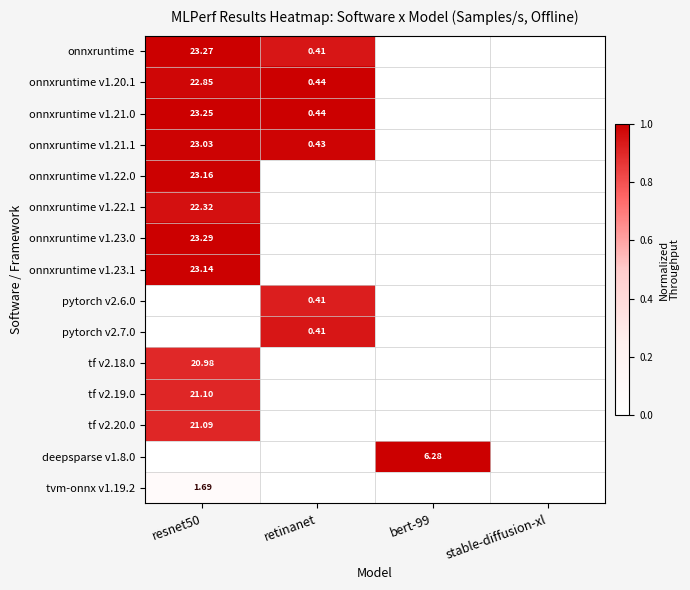

At which category is the sum across all series the highest?

resnet50